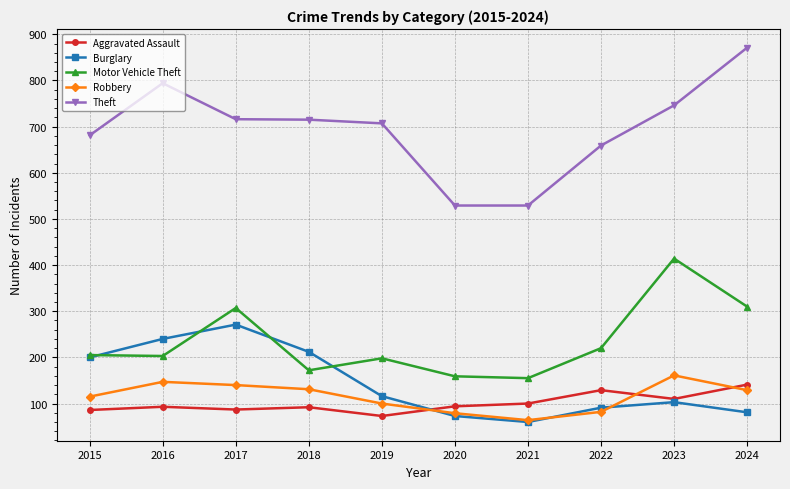

True or false: Robbery has a value of 26 at 2020.

False